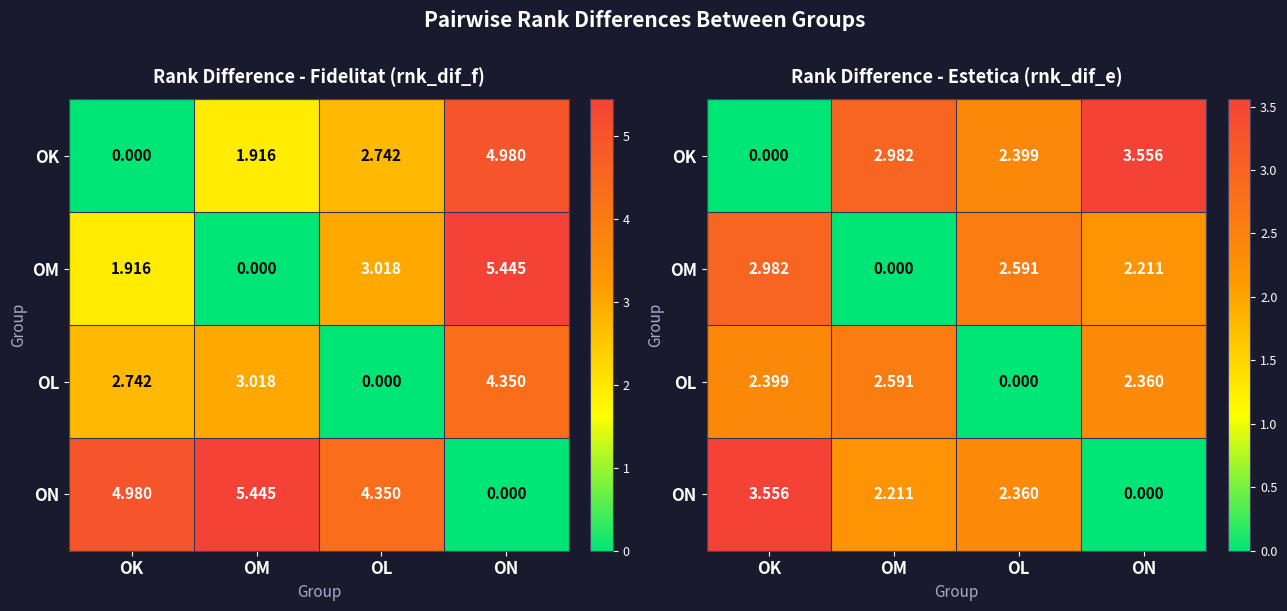

What is the average value of the OM series?

1.9